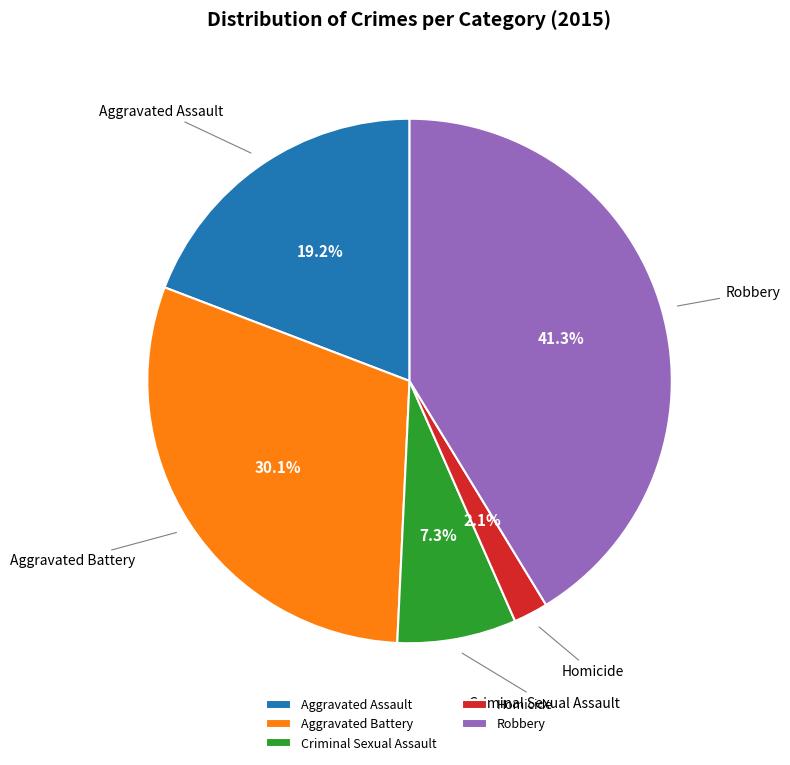

True or false: Aggravated Assault accounts for 19% of the total.

True